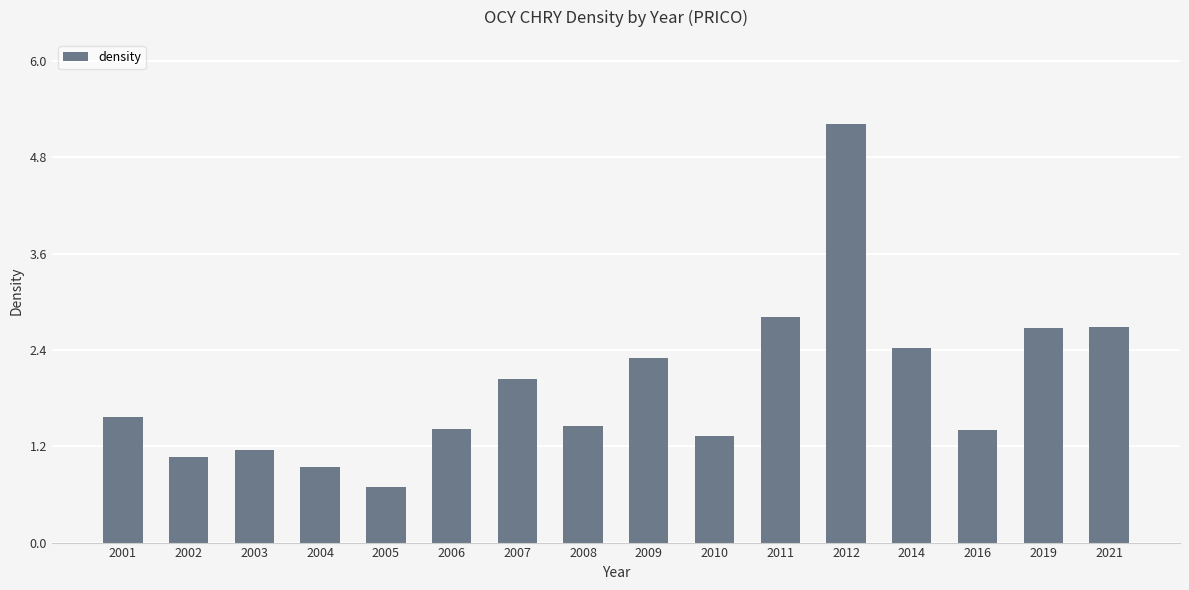

How many bars are there in total?

16